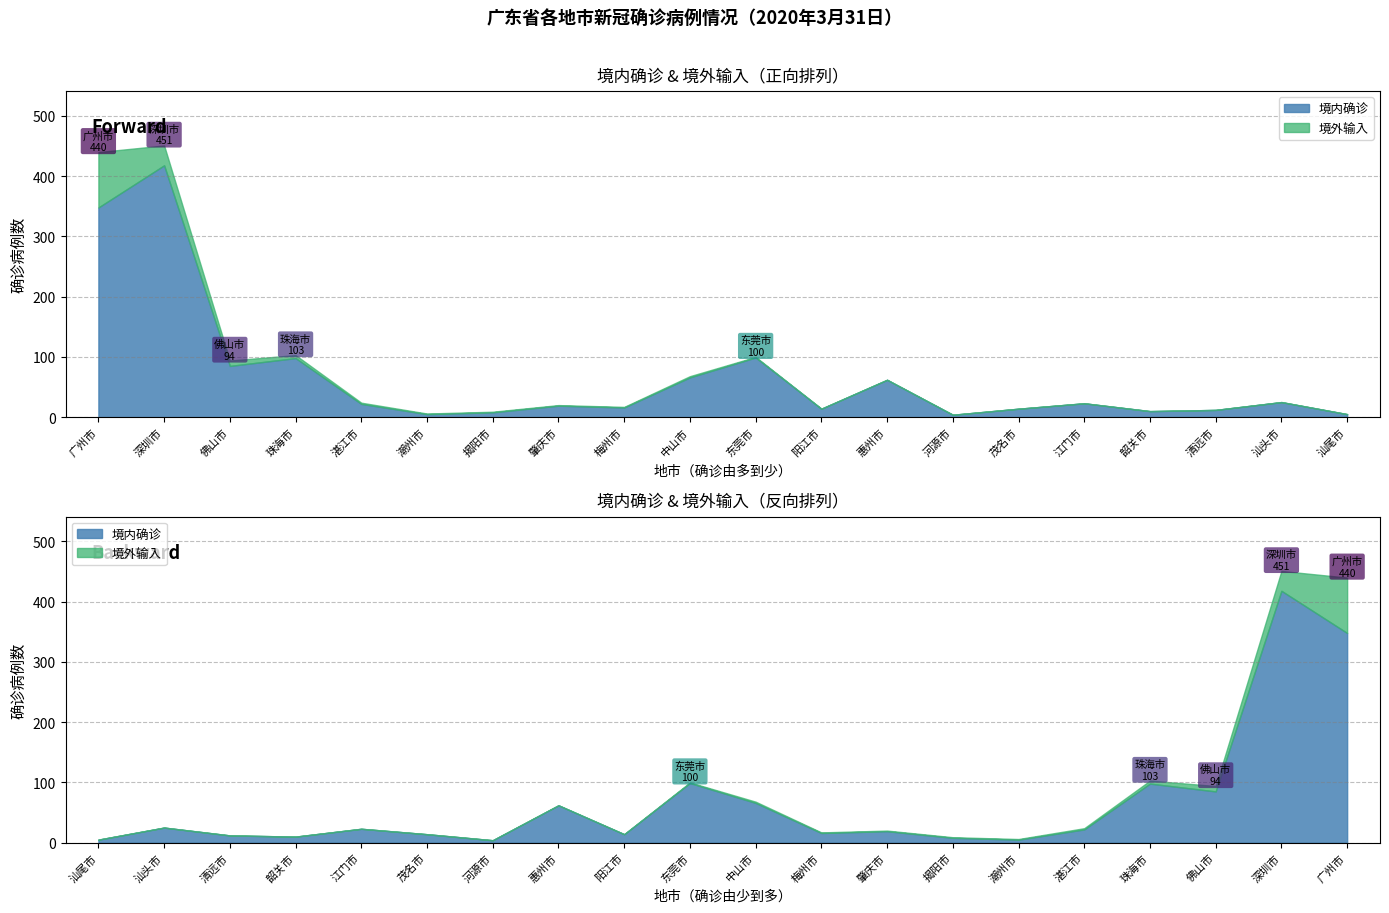

What is the label of the 15th point from the right?

潮州市